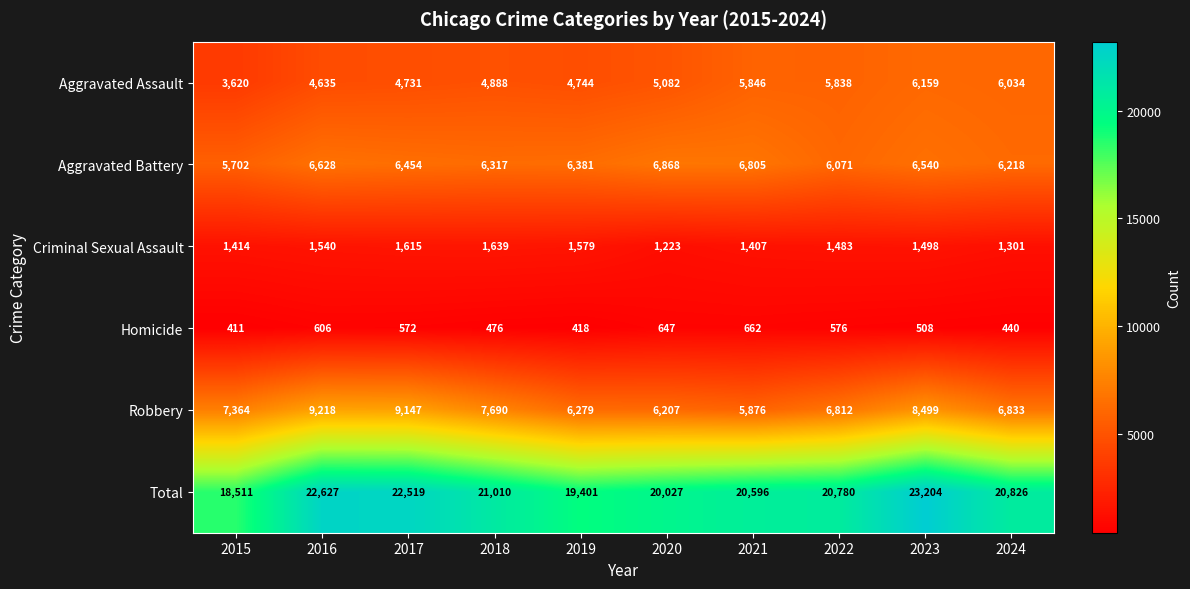

Which series has the widest spread of values?

Total